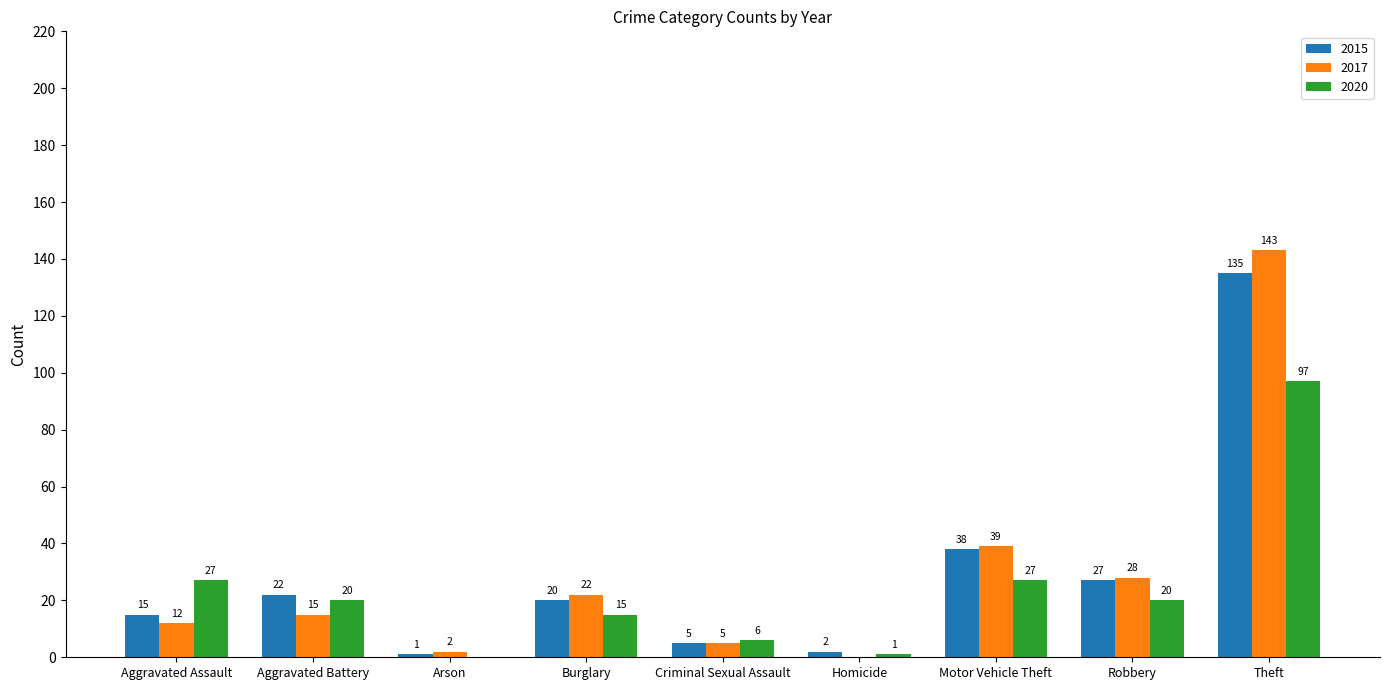

Which series has the largest total across all categories?

2017